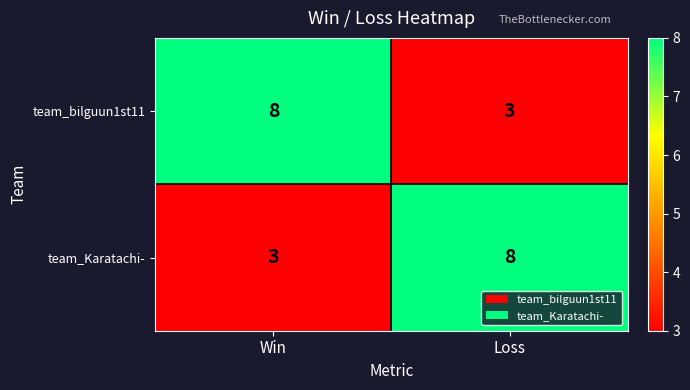

Read the team_bilguun1st11 value at Win.

8